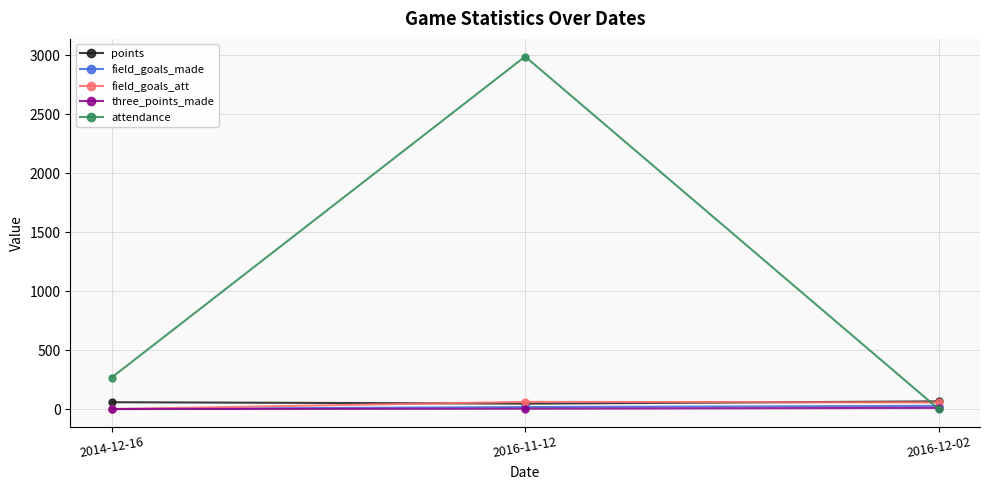

The value of attendance at 2016-11-12 is 1844. True or false?

False